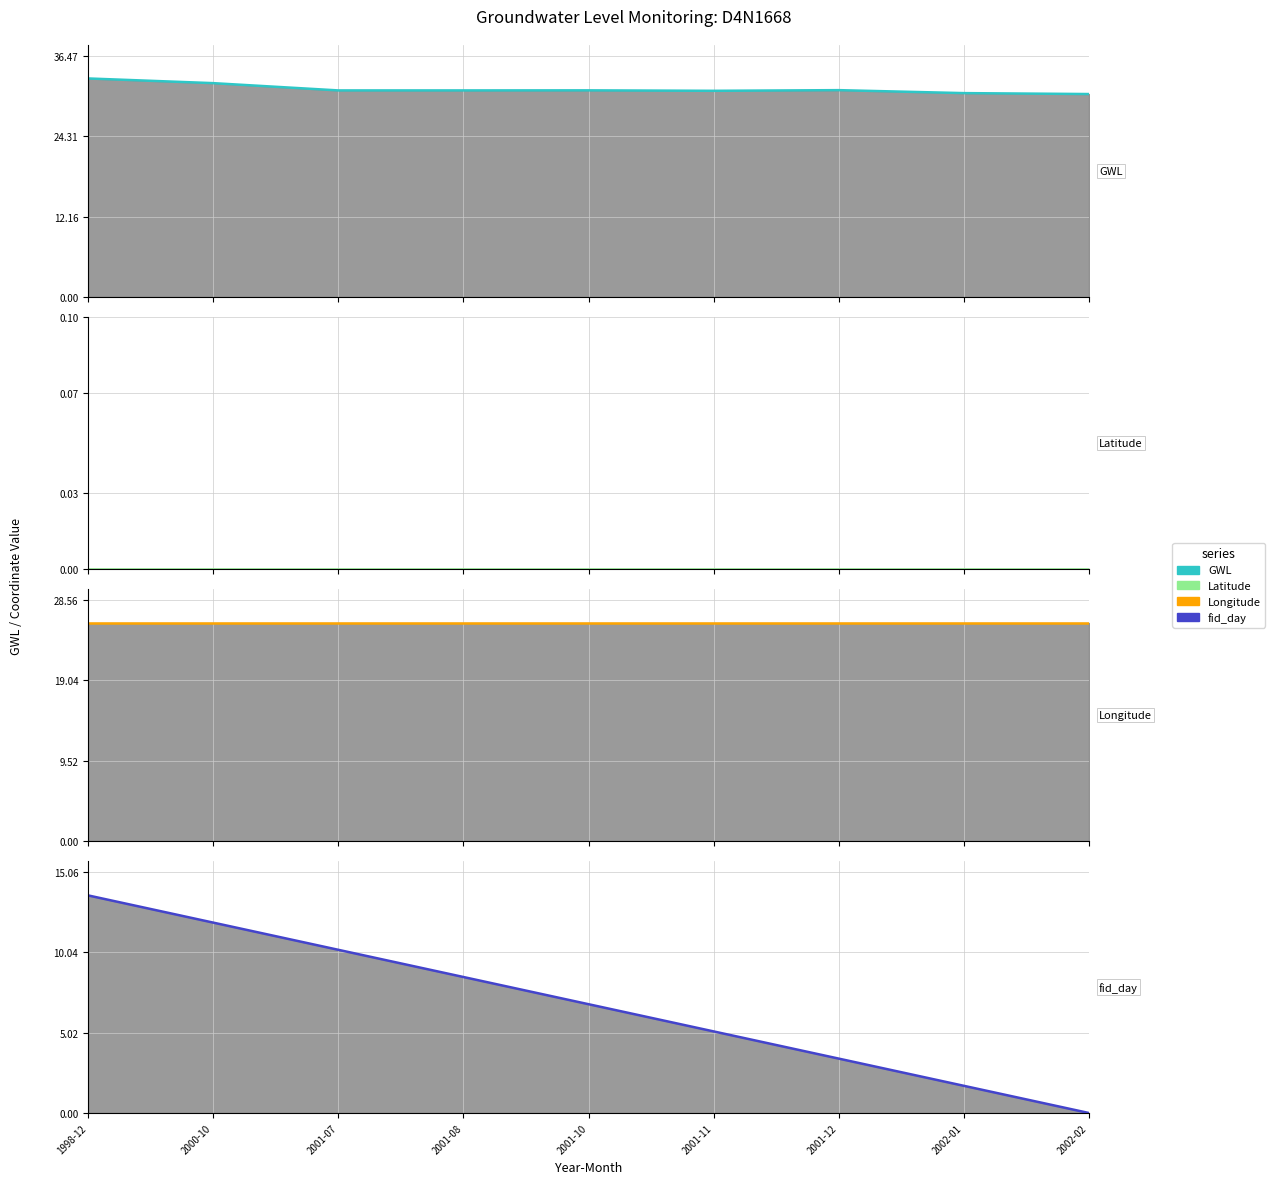

How many data points in GWL are less than 31?

2